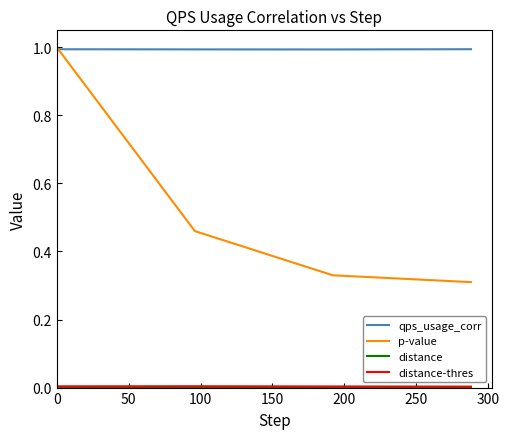

Which series has the largest range (max minus min)?

p-value